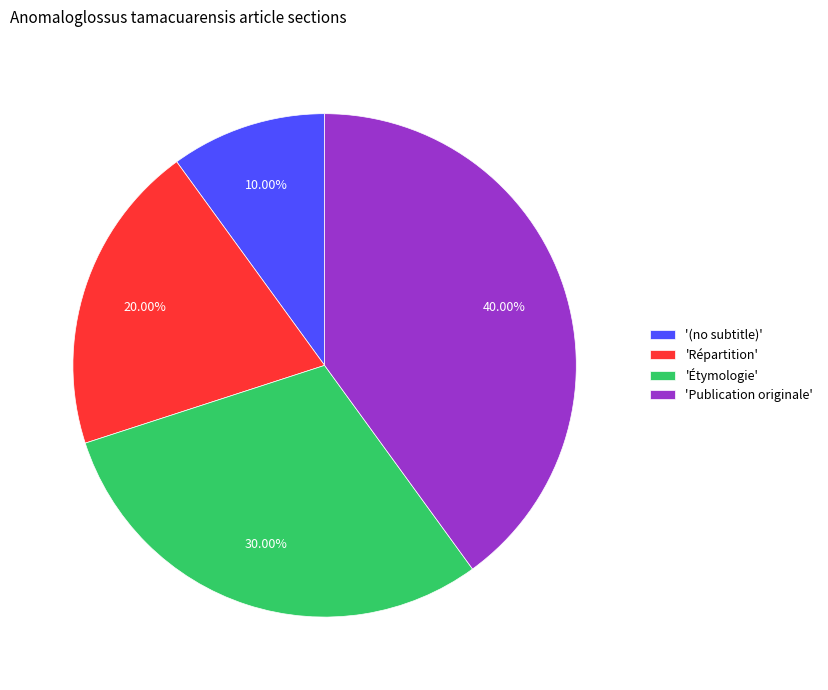

Is 'Répartition' the majority of the pie?

No